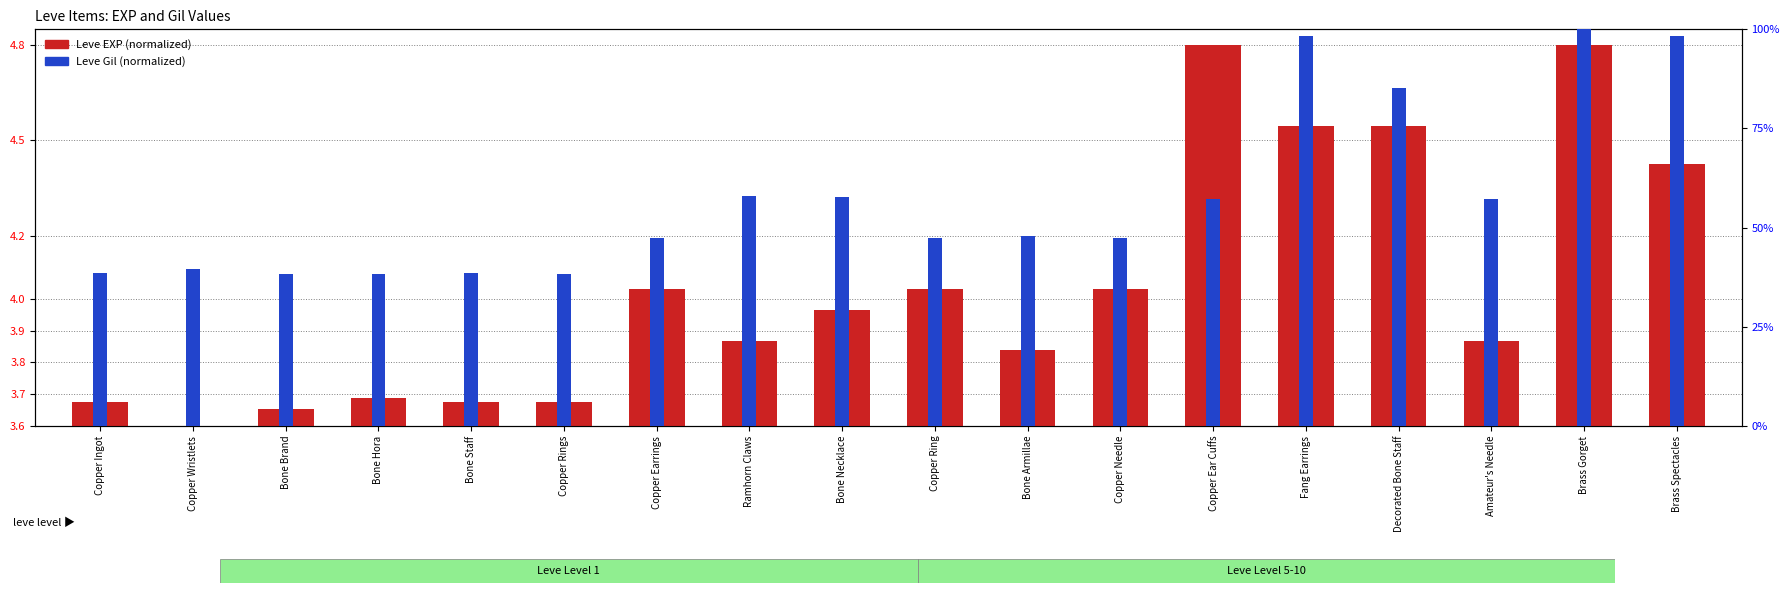

At which category is the sum across all series the highest?

Brass Gorget